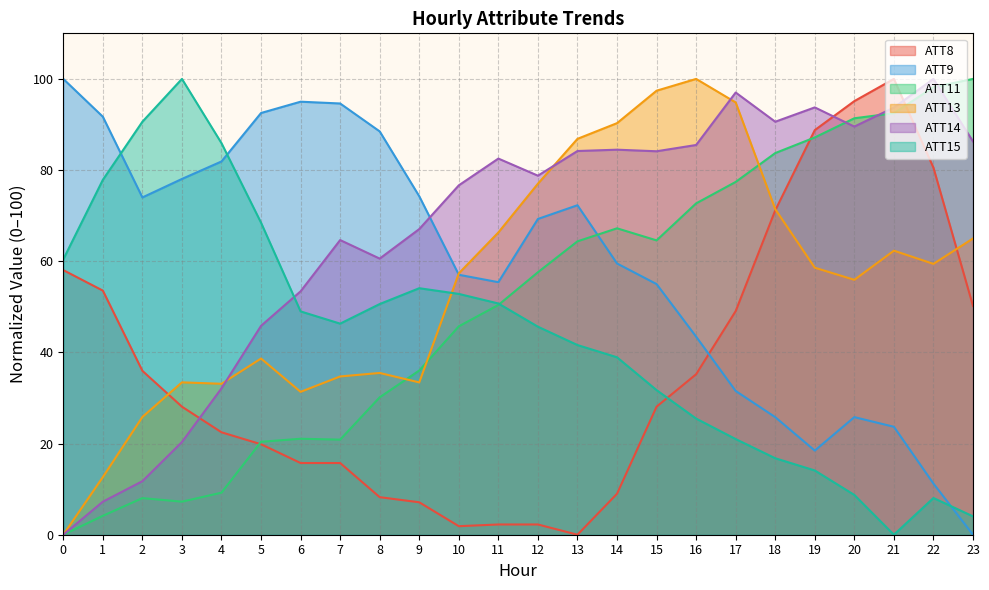

Reading right to left, what are all the values shown in this chart?

ATT8: 23=50.2	22=80.5	21=100.0	20=95.1	19=88.8	18=71.2	17=49.1	16=35.2	15=28.1	14=9.0	13=0.0	12=2.2	11=2.2	10=1.9	9=7.1	8=8.2	7=15.7	6=15.7	5=19.9	4=22.5	3=28.1	2=36.0	1=53.6	0=58.1
ATT9: 23=0.0	22=11.2	21=23.7	20=25.8	19=18.5	18=25.8	17=31.5	16=43.5	15=55.0	14=59.5	13=72.3	12=69.3	11=55.4	10=57.0	9=74.3	8=88.5	7=94.6	6=95.0	5=92.5	4=81.9	3=78.1	2=74.0	1=91.7	0=100.0
ATT11: 23=100.0	22=98.2	21=92.5	20=91.4	19=87.2	18=83.7	17=77.4	16=72.7	15=64.6	14=67.2	13=64.4	12=57.6	11=50.4	10=45.7	9=36.0	8=30.1	7=20.9	6=21.1	5=20.4	4=9.2	3=7.3	2=8.0	1=4.1	0=0.0
ATT13: 23=65.0	22=59.4	21=62.3	20=55.9	19=58.6	18=71.4	17=94.8	16=100.0	15=97.4	14=90.3	13=86.9	12=77.0	11=66.3	10=57.3	9=33.4	8=35.5	7=34.7	6=31.3	5=38.7	4=33.1	3=33.4	2=25.8	1=12.6	0=0.0
ATT14: 23=86.3	22=100.0	21=93.7	20=89.5	19=93.8	18=90.6	17=97.0	16=85.5	15=84.1	14=84.5	13=84.2	12=78.8	11=82.5	10=76.7	9=67.1	8=60.6	7=64.6	6=53.4	5=45.8	4=32.1	3=20.3	2=11.7	1=7.2	0=0.0
ATT15: 23=4.0	22=8.1	21=0.0	20=8.7	19=14.1	18=16.8	17=21.0	16=25.5	15=31.7	14=38.9	13=41.6	12=45.6	11=50.7	10=52.8	9=54.1	8=50.6	7=46.3	6=49.0	5=68.5	4=85.9	3=100.0	2=90.6	1=77.9	0=60.4